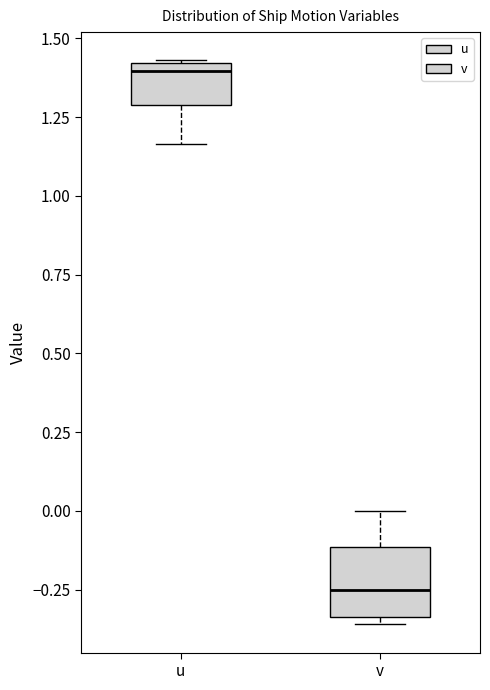

Reading left to right, transcribe this box plot: for each box, give where its median line is, the range the box spans, and where its two whiskers end, as read against the y-axis. The values are not printed on the chart, so give them approximately, as read against the axis.

u: median 1.40 (just below the box's upper edge), box 1.30 to 1.40, whiskers 1.15 to 1.45
v: median -0.25, box -0.35 to -0.10, whiskers -0.35 (just below the box's lower edge) to 0.00